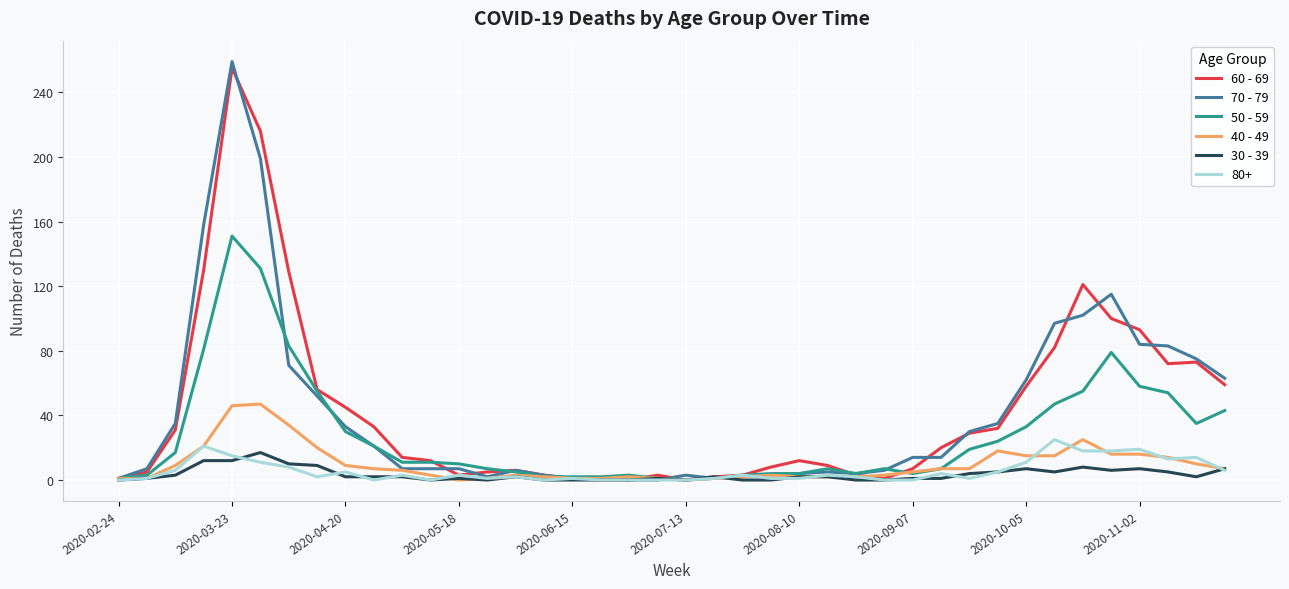

Which series has the widest spread of values?

70 - 79